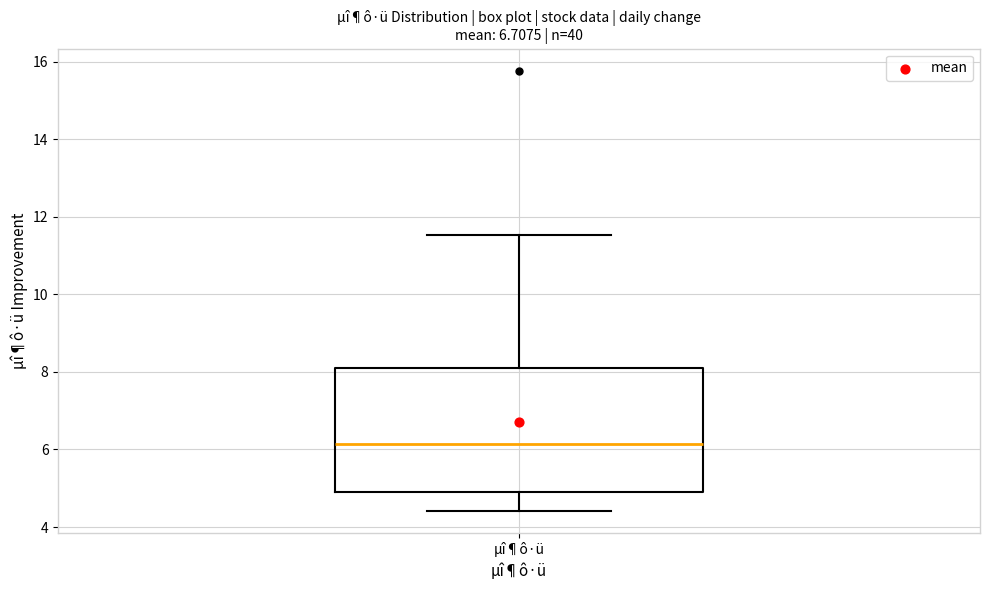

Read this box plot against the y-axis: the position of the median line, the range covered by the box, and the ends of both whiskers. The values are not printed on the chart, so give them approximately, as read against the axis.

median 6.2, box 5.0 to 8.0, whiskers 4.4 to 11.6